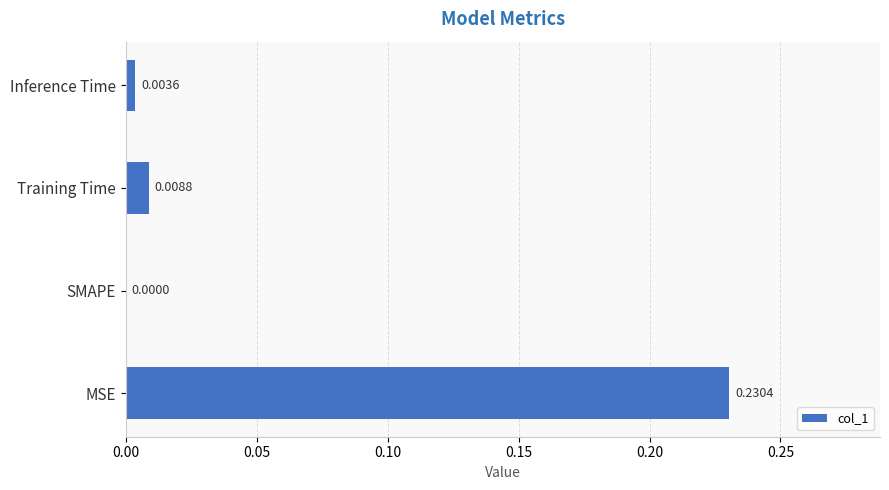

Where is the data nearest to the value 0?

SMAPE